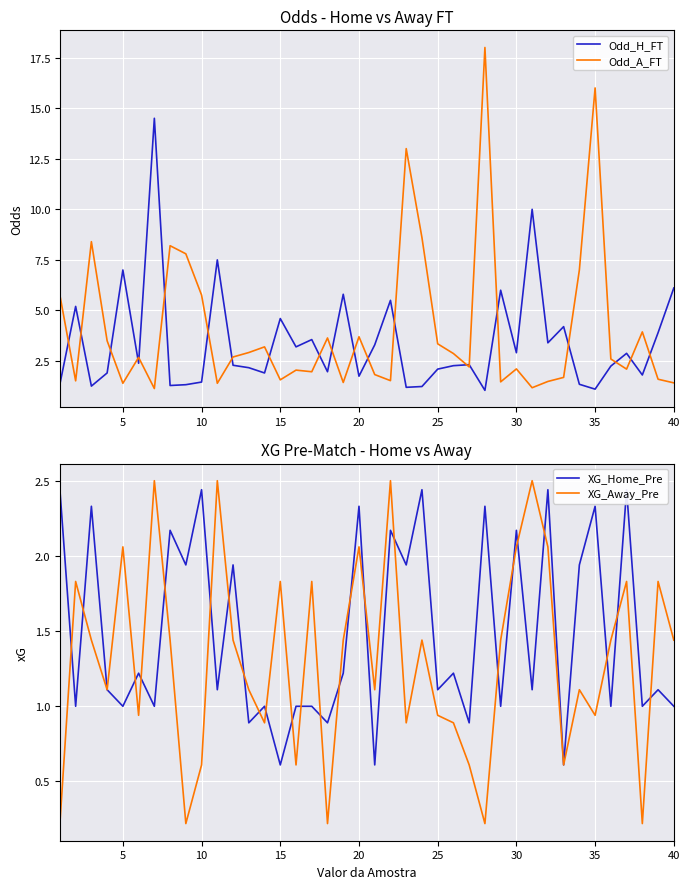

In XG_Home_Pre, how many points are lower than both neighbors (excluding endpoints)?

17